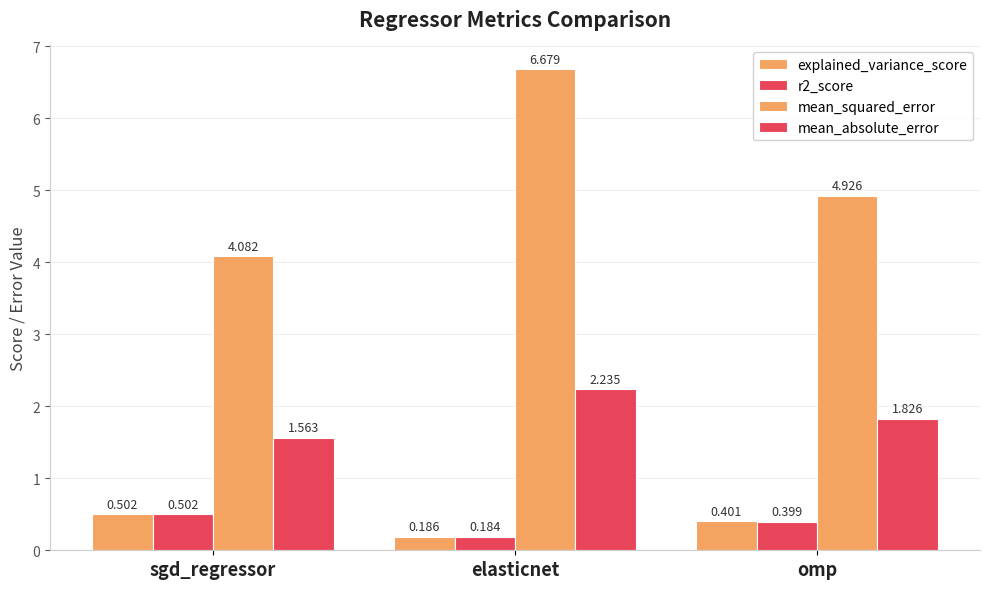

What is the label of the 2nd bar from the left?

elasticnet